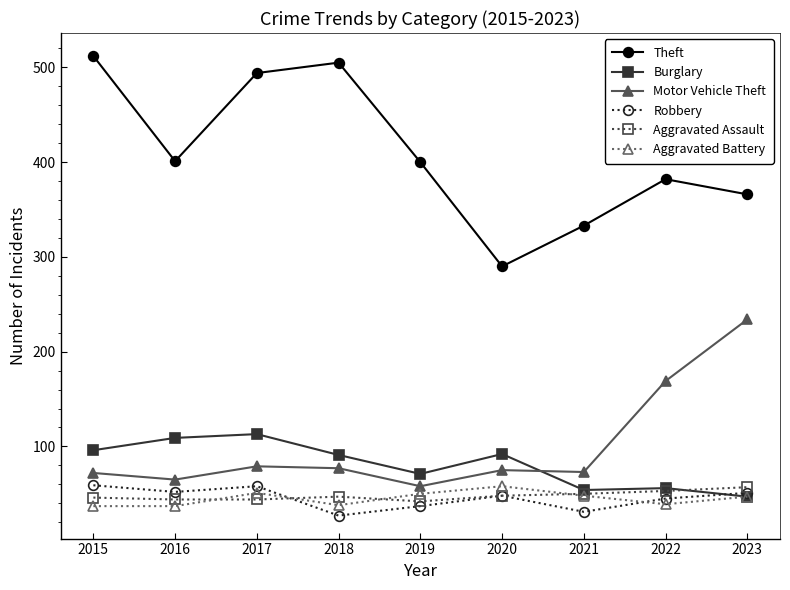

True or false: Motor Vehicle Theft and Robbery cross at least once.

False